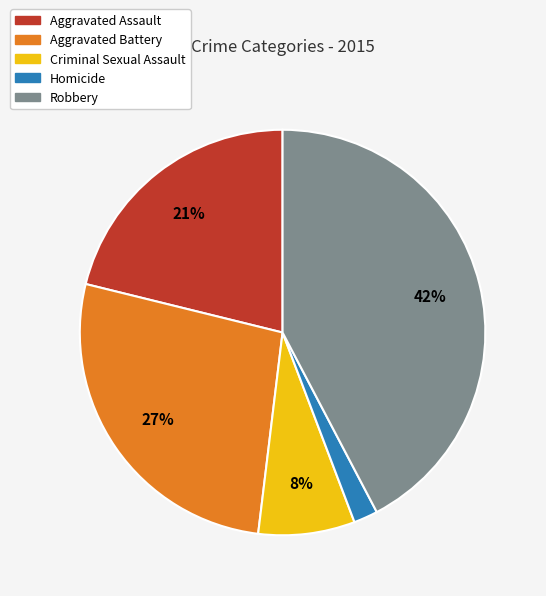

True or false: Aggravated Battery accounts for 16% of the total.

False